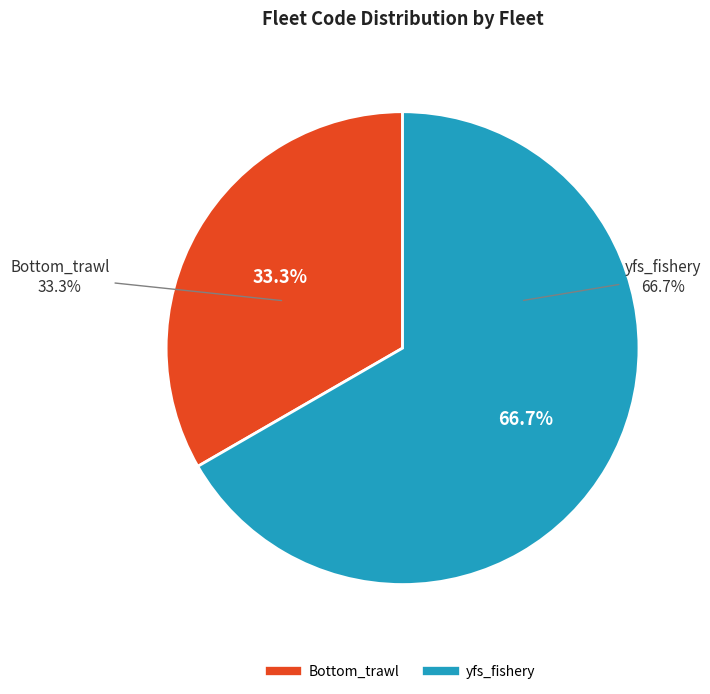

Which slice represents more than half of the pie?

yfs_fishery